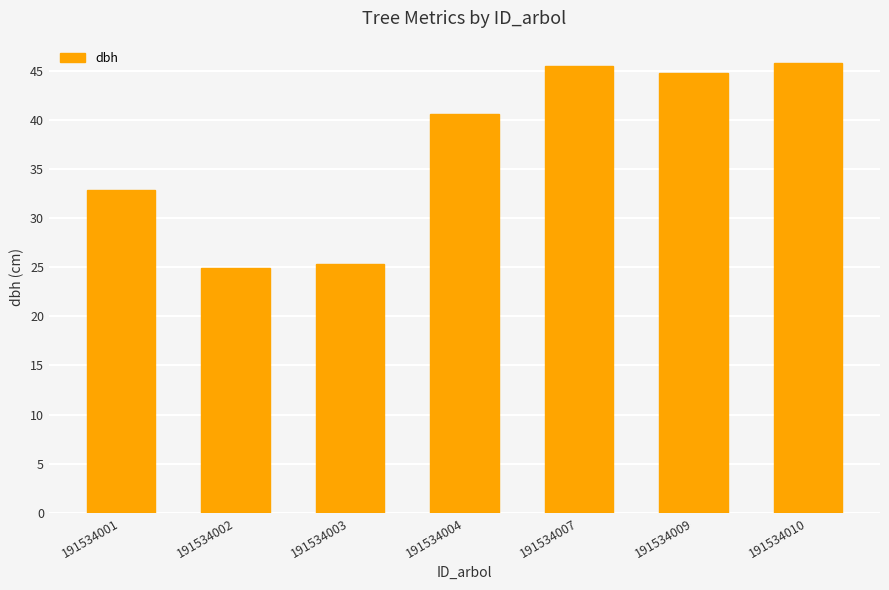

What is the sum of all values?

259.6